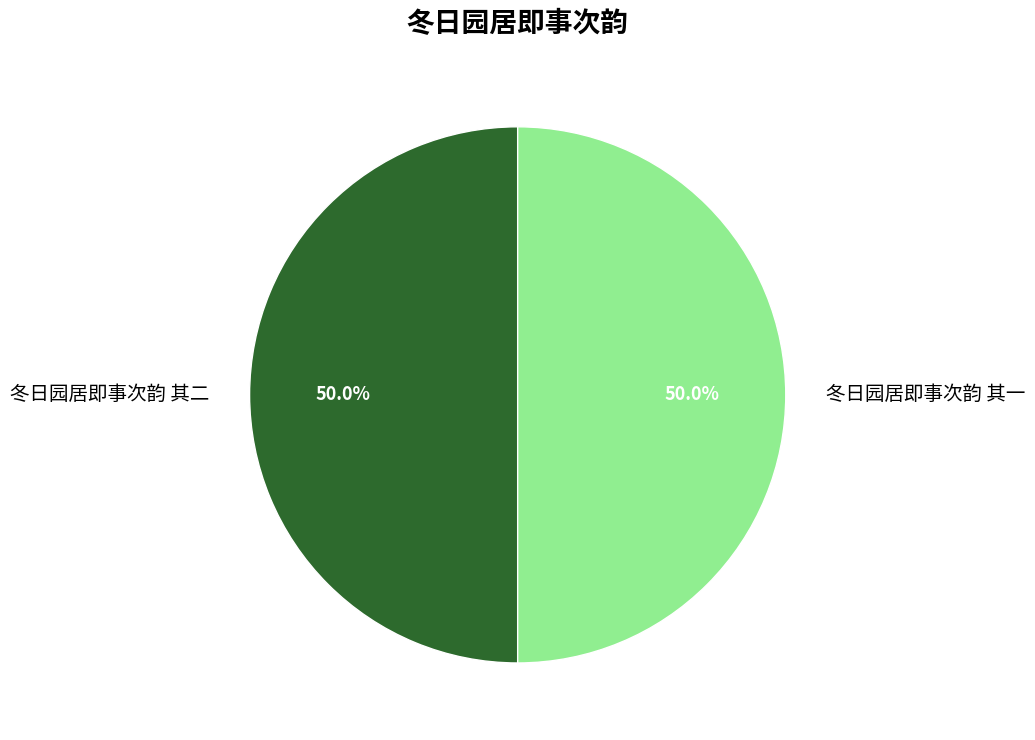

Combined, do 冬日园居即事次韵 其一 and 冬日园居即事次韵 其二 account for over 50%?

Yes